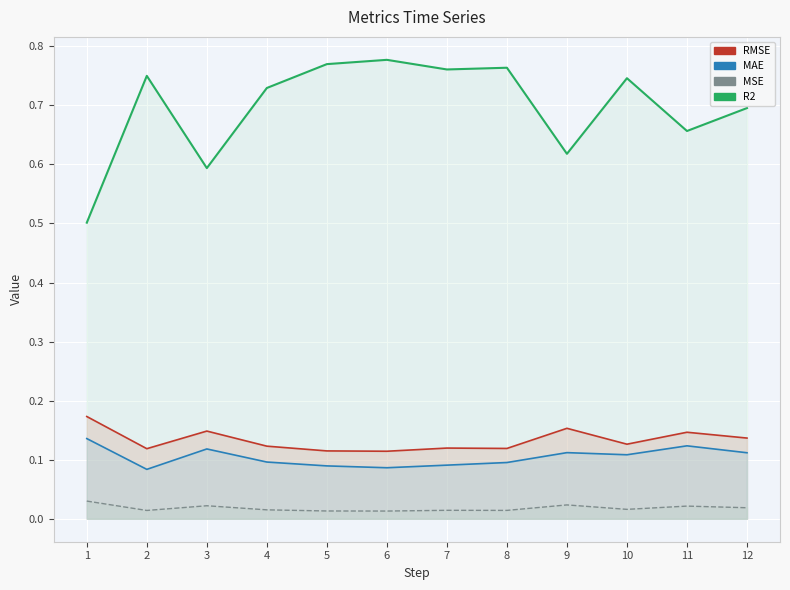

Which series has the largest total across all categories?

R2